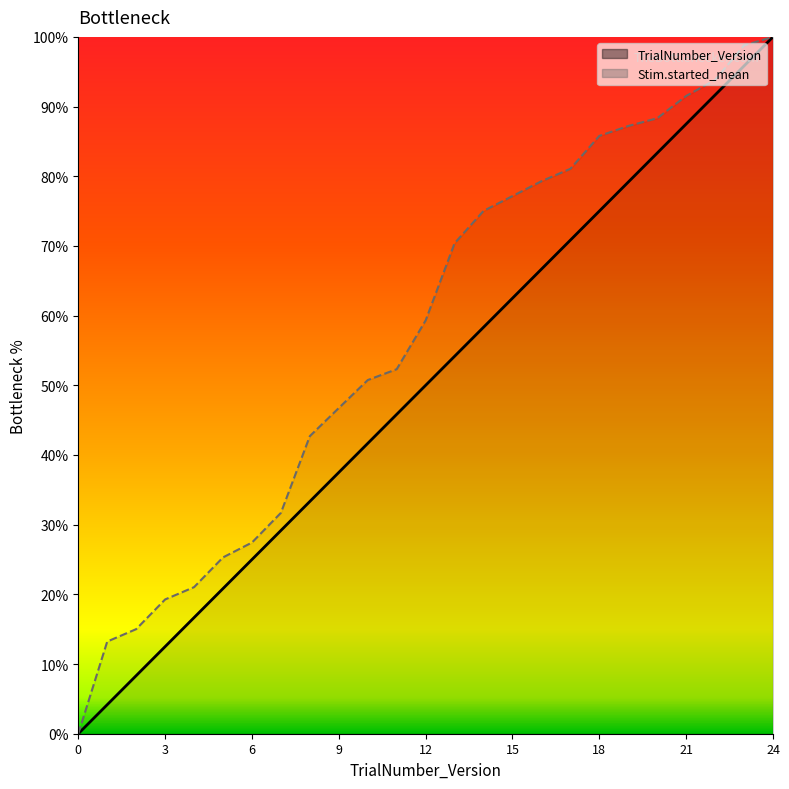

At how many categories does at least one series exceed 21?

21